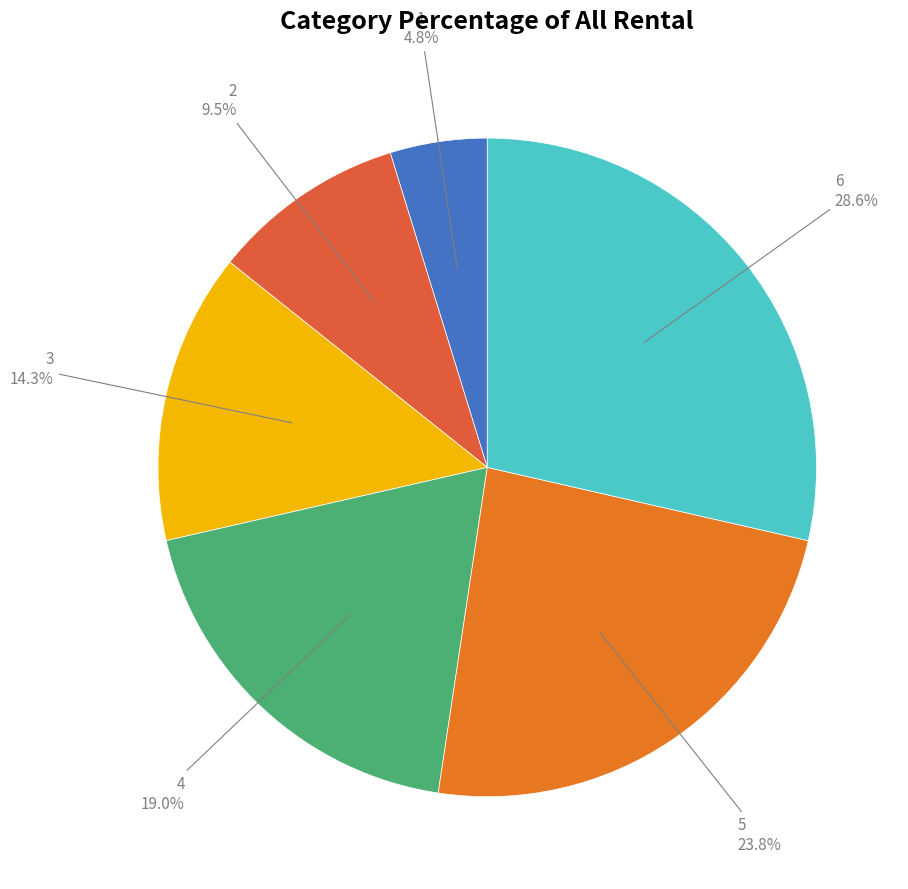

What percentage do 3 and 5 together represent?

38.1%